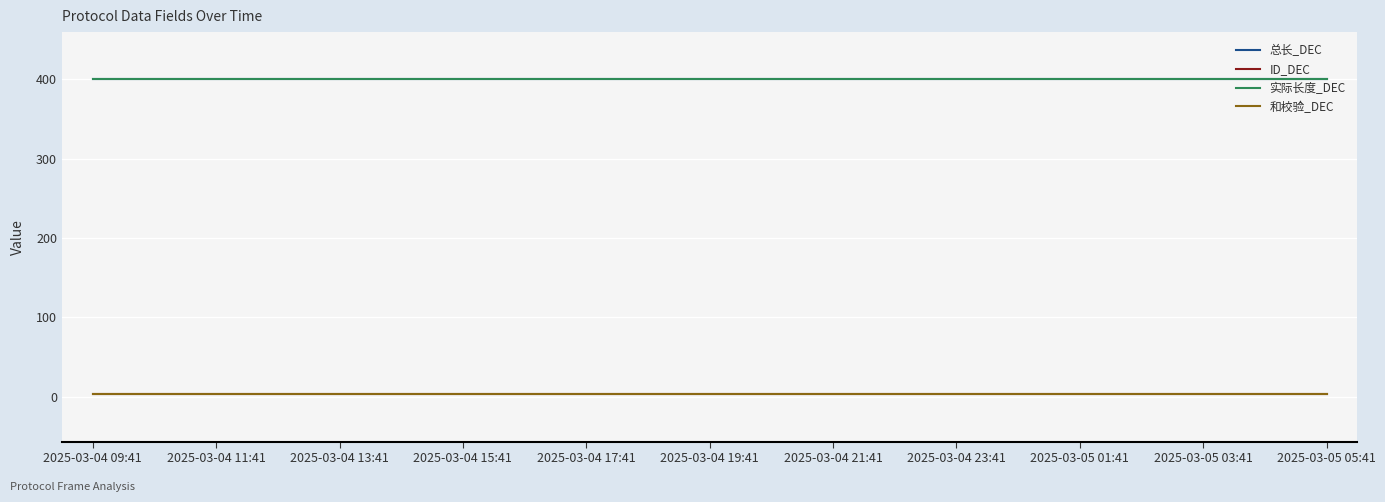

Which category has the lowest value in the 实际长度_DEC series?

2025-03-04 09:41